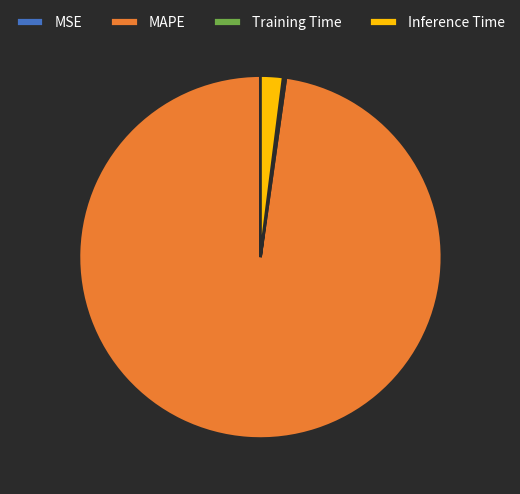

What is the largest slice in the pie chart?

MAPE